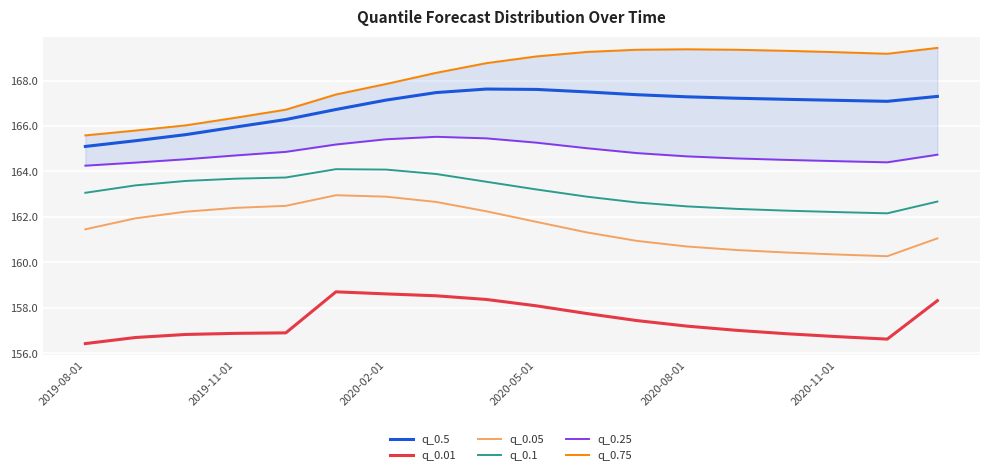

Reading left to right, list all the values displayed in this chart.

q_0.5: 165.1	165.4	165.6	166.0	166.3	166.7	167.1	167.5	167.6	167.6	167.5	167.4	167.3	167.2	167.2	167.1	167.1	167.3
q_0.01: 156.4	156.7	156.8	156.9	156.9	158.7	158.6	158.5	158.4	158.1	157.7	157.4	157.2	157.0	156.9	156.7	156.6	158.3
q_0.05: 161.5	161.9	162.2	162.4	162.5	163.0	162.9	162.7	162.2	161.8	161.3	160.9	160.7	160.5	160.4	160.3	160.3	161.1
q_0.1: 163.1	163.4	163.6	163.7	163.7	164.1	164.1	163.9	163.5	163.2	162.9	162.6	162.5	162.4	162.3	162.2	162.2	162.7
q_0.25: 164.3	164.4	164.5	164.7	164.9	165.2	165.4	165.5	165.5	165.3	165.0	164.8	164.7	164.6	164.5	164.5	164.4	164.7
q_0.75: 165.6	165.8	166.0	166.4	166.7	167.4	167.9	168.3	168.8	169.1	169.3	169.4	169.4	169.4	169.3	169.3	169.2	169.4